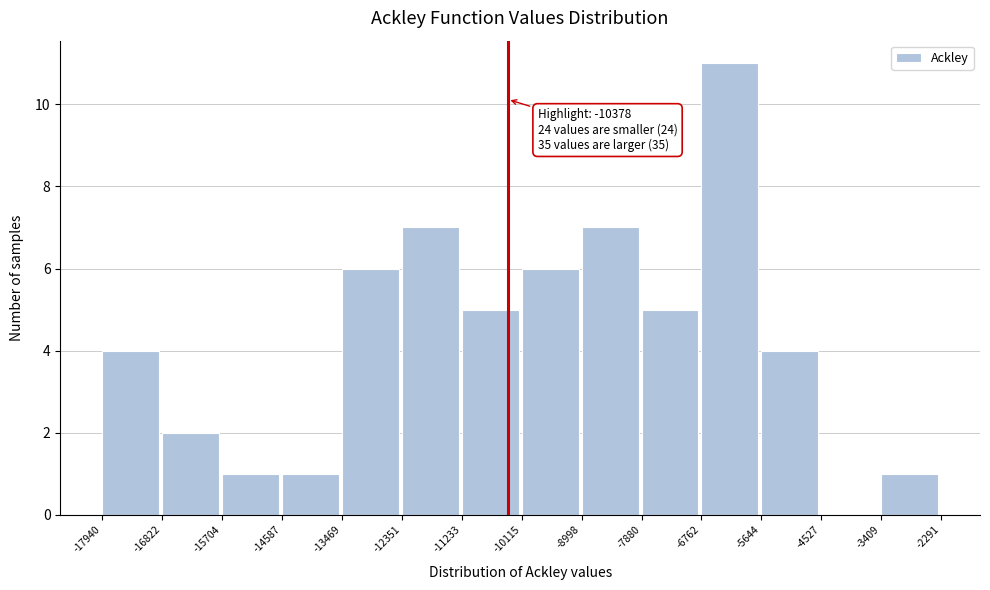

Which range on the x-axis has the tallest bar?

-6762 to -5644